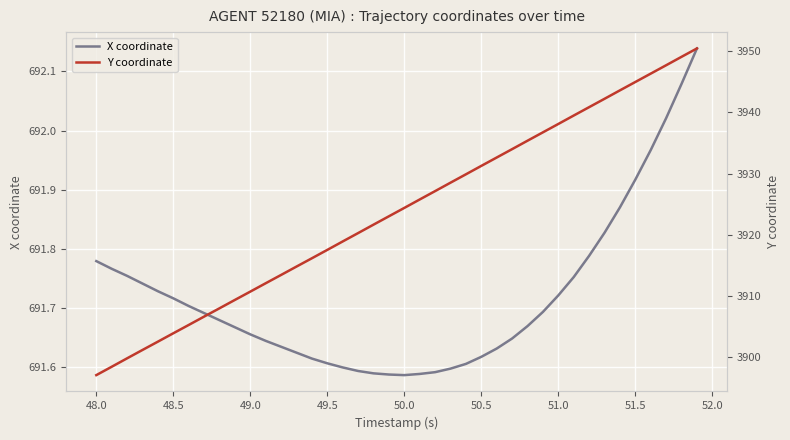

What is the value of the Y coordinate point at the 38th from the left?

3947.7